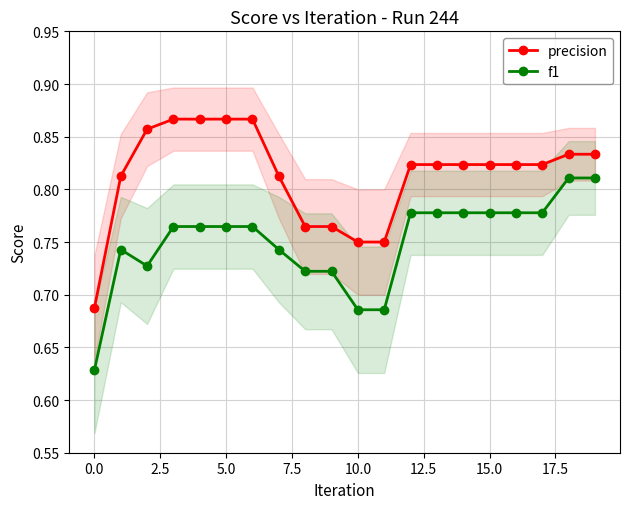

What is the label of the 6th point from the right?

14